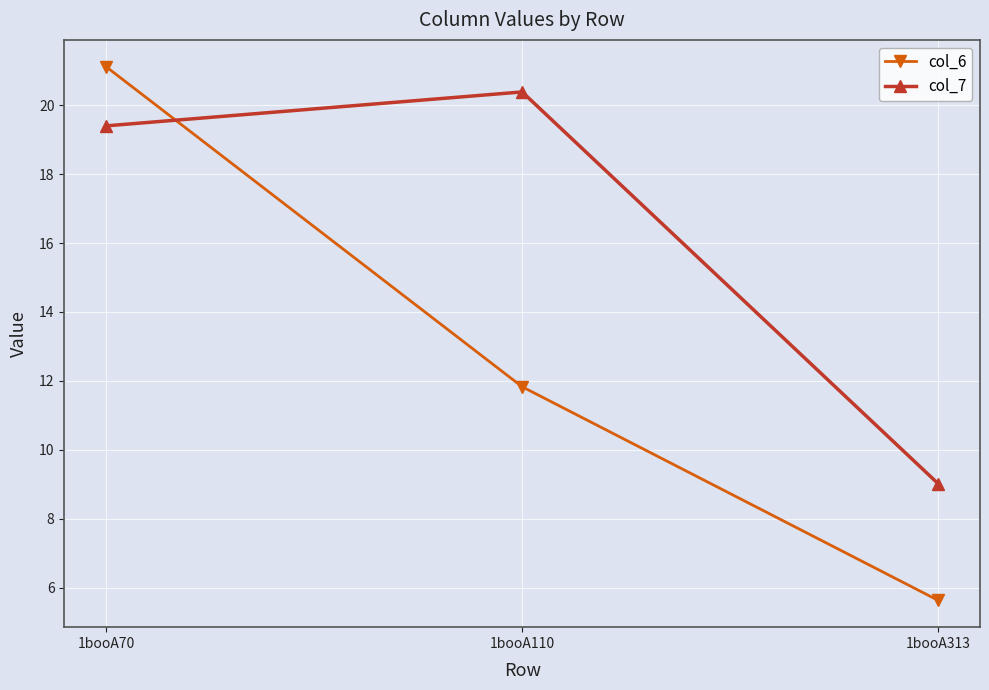

Reading right to left, transcribe all the data shown in this chart.

col_6: 5.6	11.8	21.1
col_7: 9.0	20.4	19.4